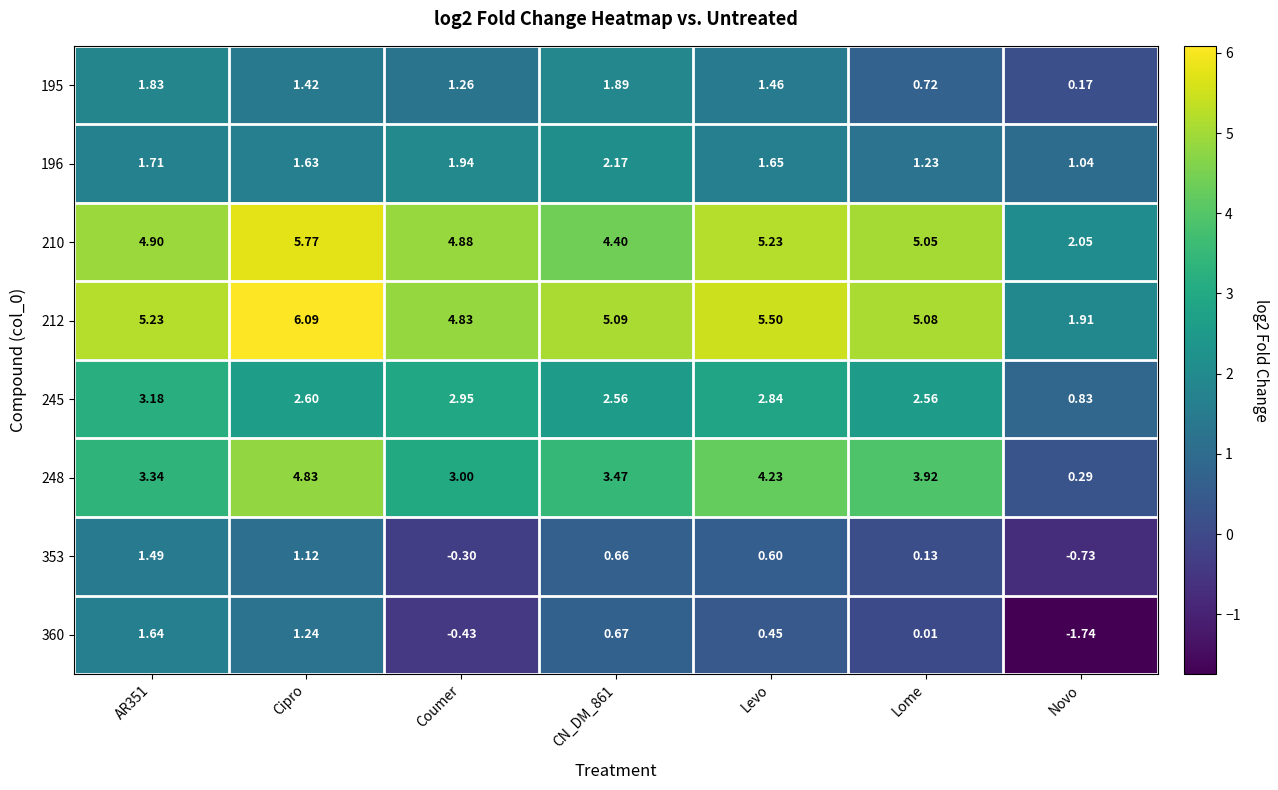

Where is 360 nearest to the value 0?

Lome